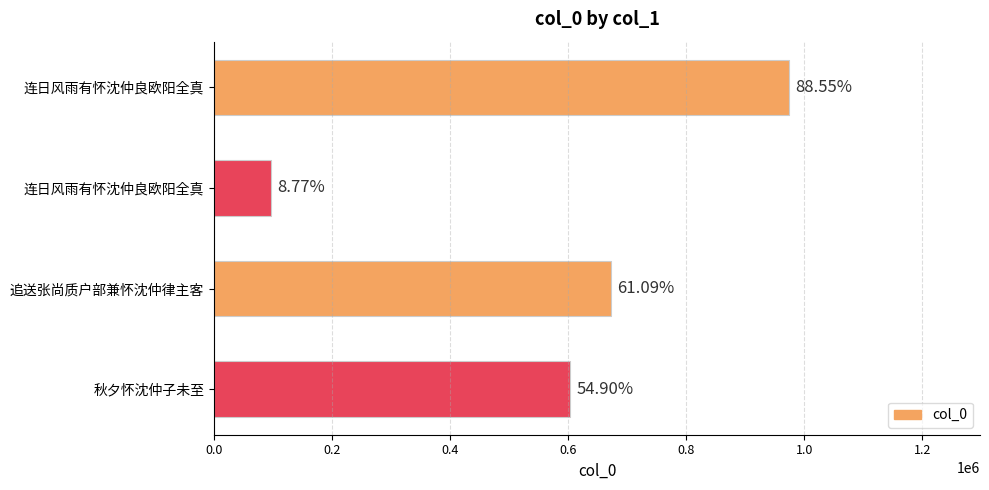

What is the average value?

586628